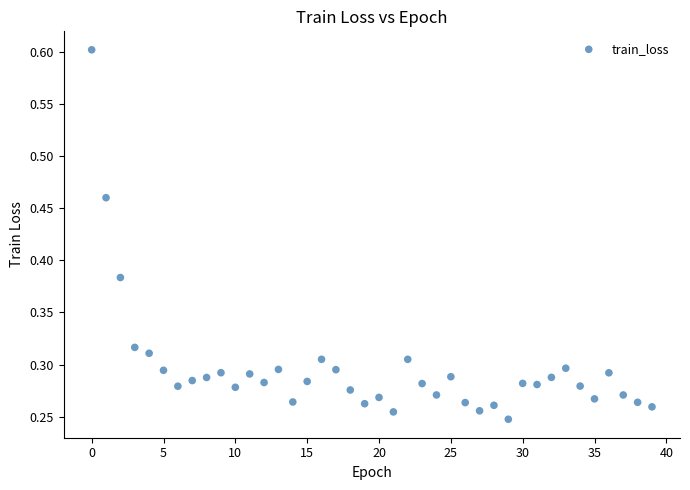

How many data points are displayed?

40